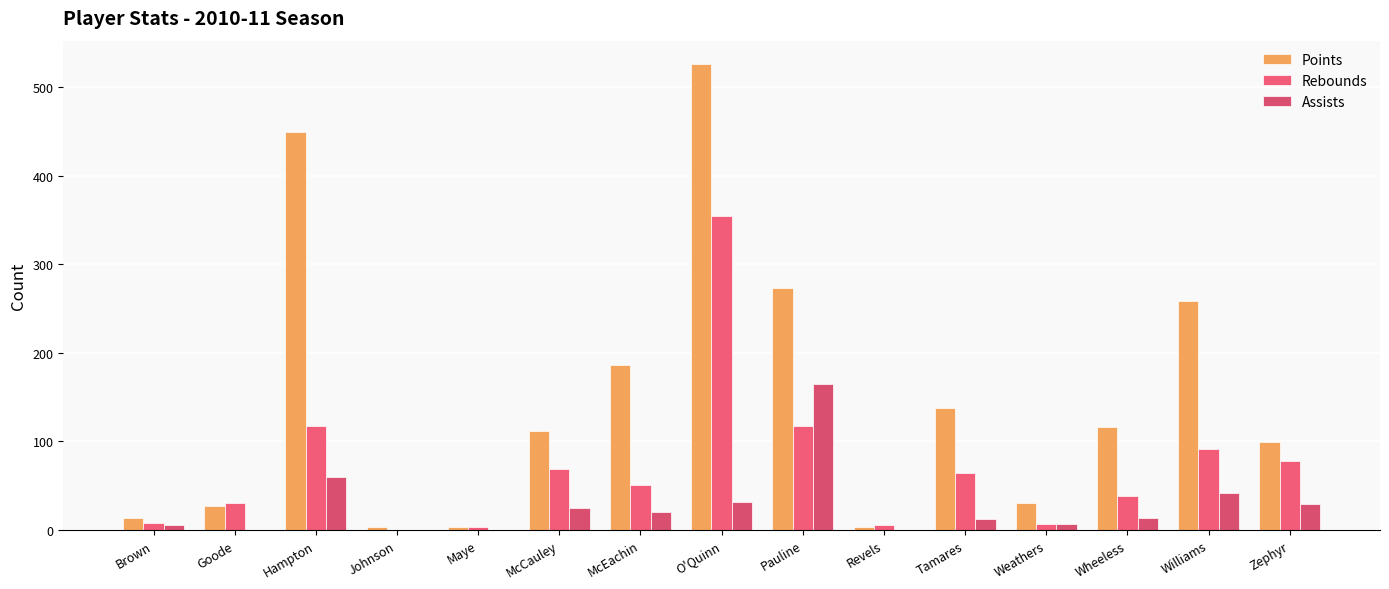

How many data points does each series have?

15